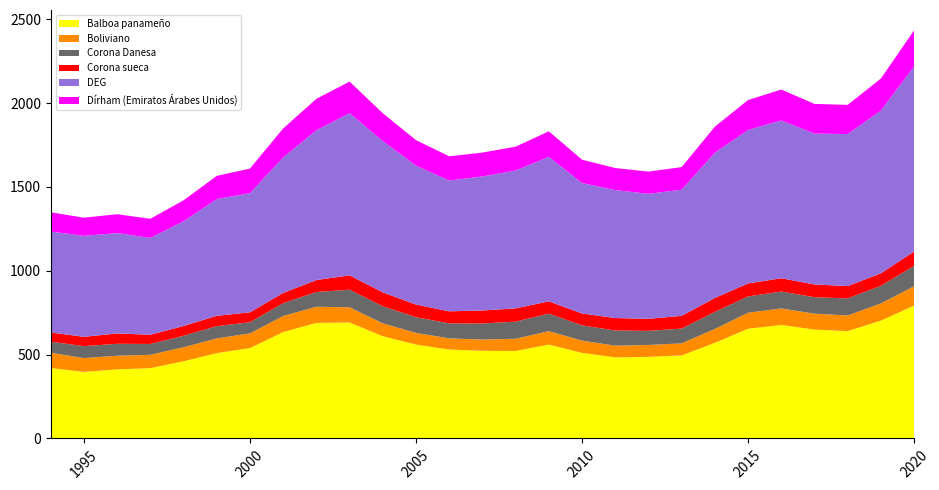

Reading left to right, extract all data points from this chart.

Balboa panameño: 420.2	396.8	412.2	419.2	460.3	508.9	538.9	634.4	689.2	691.5	609.6	559.9	530.3	522.7	521.8	559.7	510.4	483.4	486.8	495.0	570.0	654.2	676.8	649.3	640.3	702.6	792.2
Boliviano: 91.1	82.6	81.1	79.7	83.4	87.9	87.7	96.0	96.2	90.7	76.9	69.7	66.7	67.1	72.8	80.2	73.2	70.0	70.8	72.1	83.1	95.4	98.7	94.7	93.3	102.4	115.5
Corona Danesa: 66.3	71.0	71.3	64.6	68.8	73.0	66.8	76.3	87.8	105.0	101.8	93.7	89.3	96.0	102.1	104.5	90.9	90.2	84.0	88.2	101.6	97.3	100.6	98.5	101.4	105.3	121.1
Corona sueca: 54.6	55.8	61.6	55.0	58.0	61.6	58.9	61.4	71.2	85.5	83.0	75.4	72.0	77.3	79.2	73.3	70.8	74.5	71.8	76.0	83.3	77.6	79.3	76.0	73.7	74.3	86.1
DEG: 601.6	602.1	598.6	577.1	624.5	696.2	710.6	807.6	893.3	967.0	902.3	828.2	780.0	799.4	822.0	861.7	778.1	763.0	745.3	752.2	866.1	915.4	941.1	899.8	906.2	970.6	1102.8
Dírham (Emiratos Árabes Unidos): 114.7	108.3	112.5	114.2	125.3	138.3	146.7	172.7	187.7	188.3	166.0	152.4	144.4	142.4	142.1	152.4	139.0	131.6	132.5	134.8	155.2	178.1	184.3	176.8	174.3	191.3	215.8